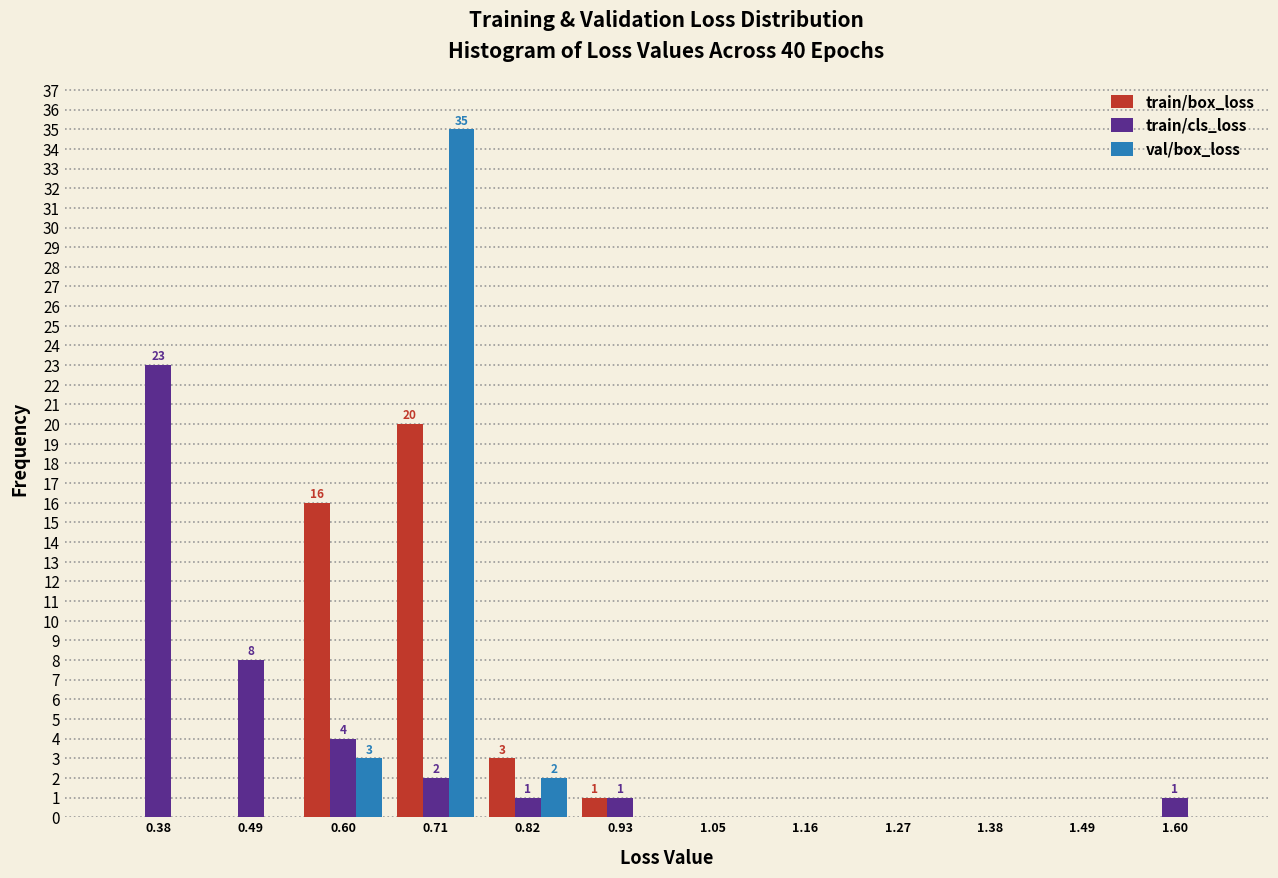

In the train/cls_loss series, which range on the x-axis has the tallest bar?

0.32 to 0.44